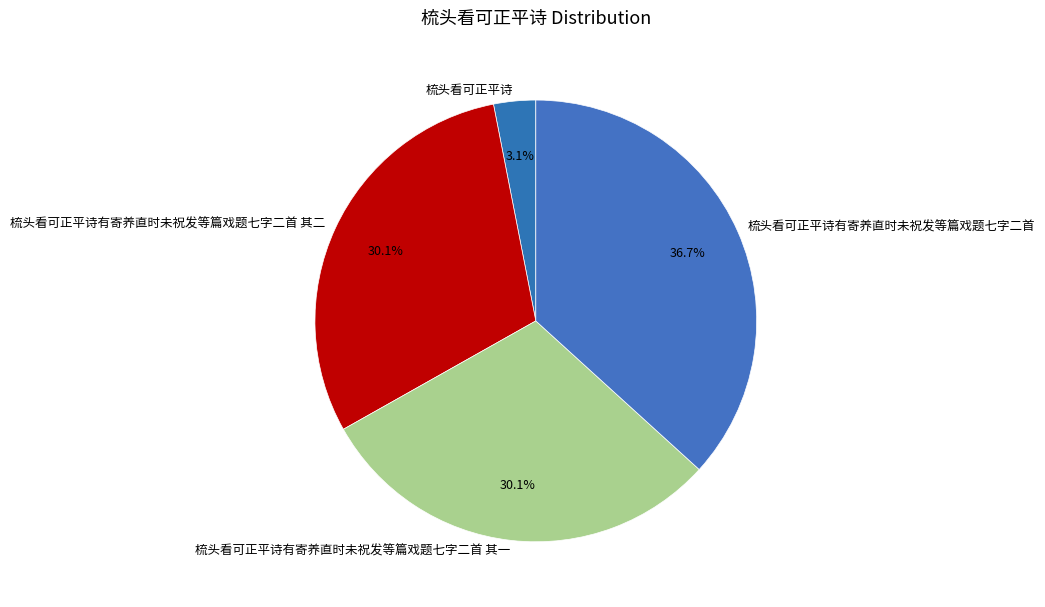

Do 梳头看可正平诗有寄养直时未祝发等篇戏题七字二首 其二 and 梳头看可正平诗有寄养直时未祝发等篇戏题七字二首 其一 together represent more than half of the pie?

Yes